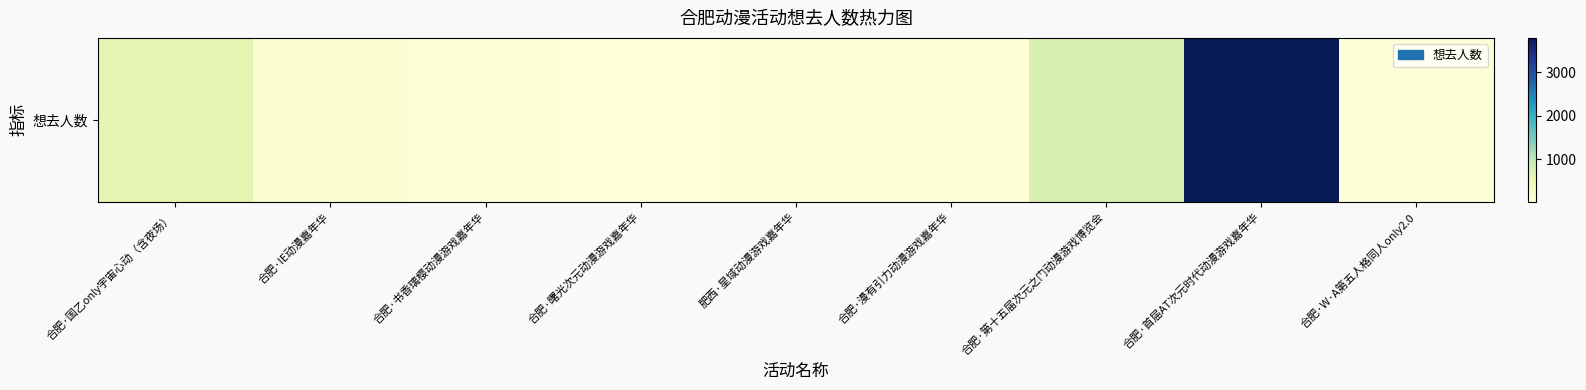

What is the minimum value shown in the chart?

18